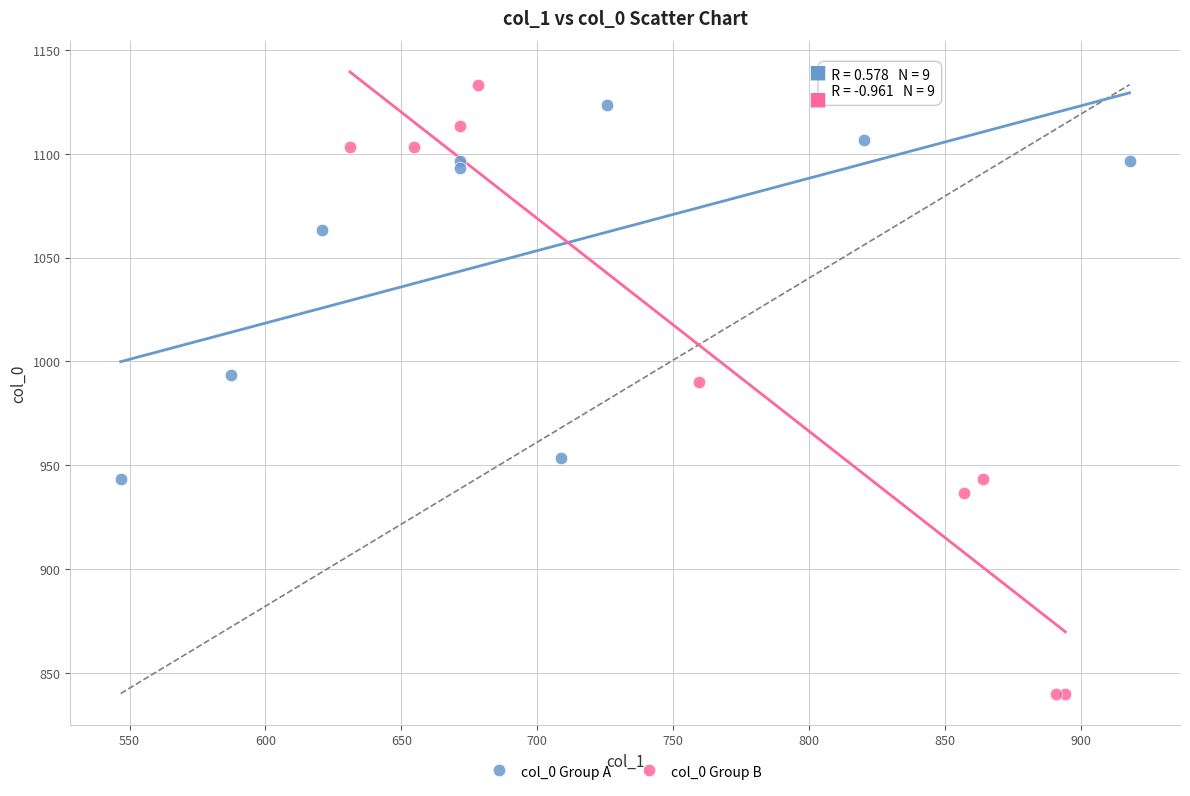

What are all the series names shown in the legend?

col_0 Group A, col_0 Group B